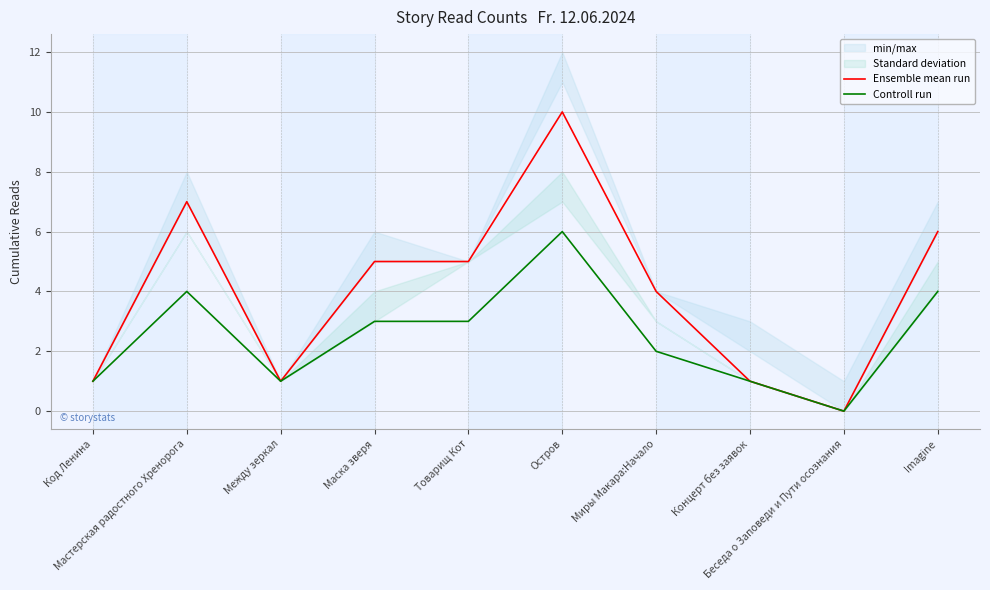

Does the chart display data point markers on the line(s)?

No